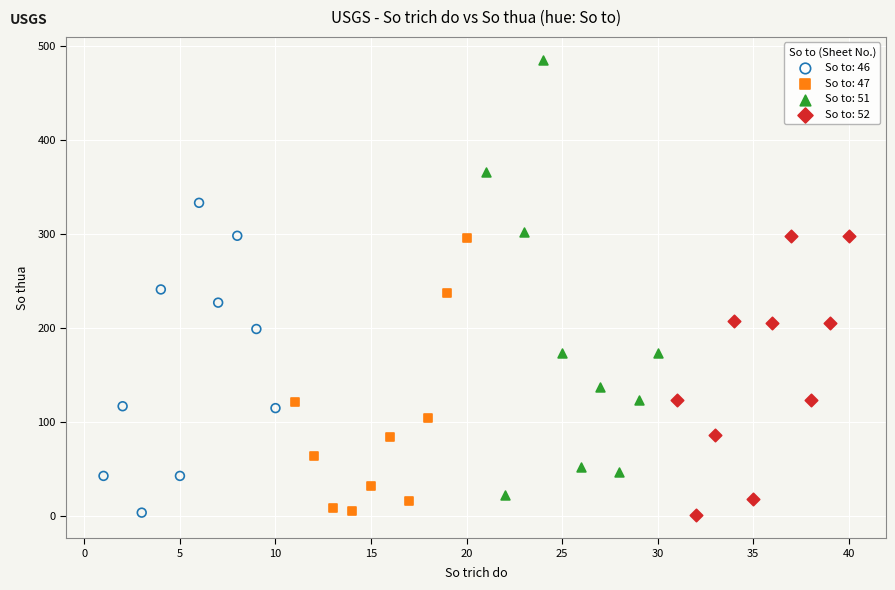

Which series has the largest Y range (max minus min)?

So to: 51